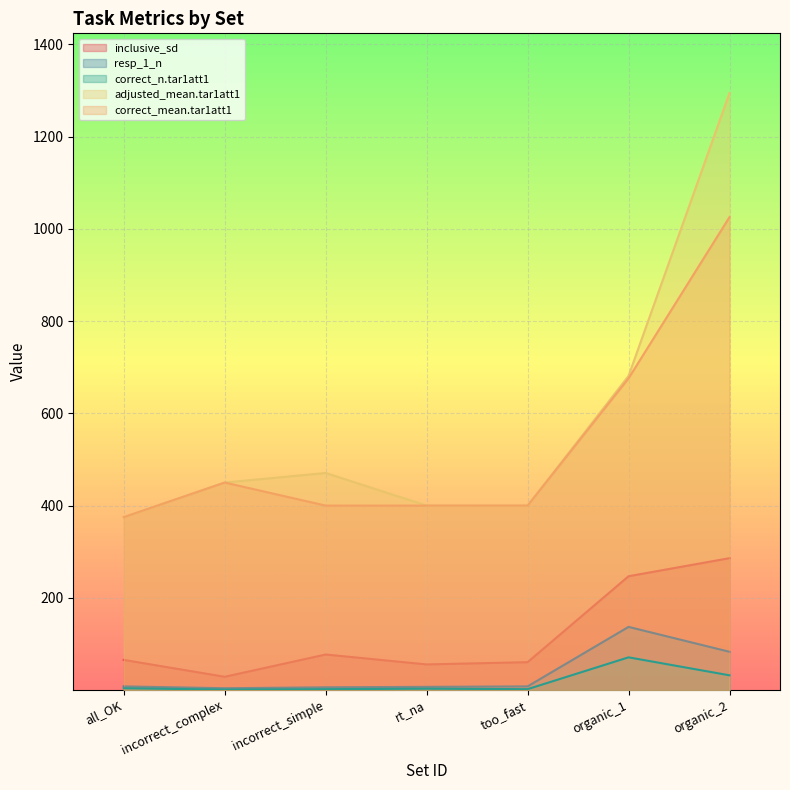

What is the label of the 2nd point from the right?

organic_1